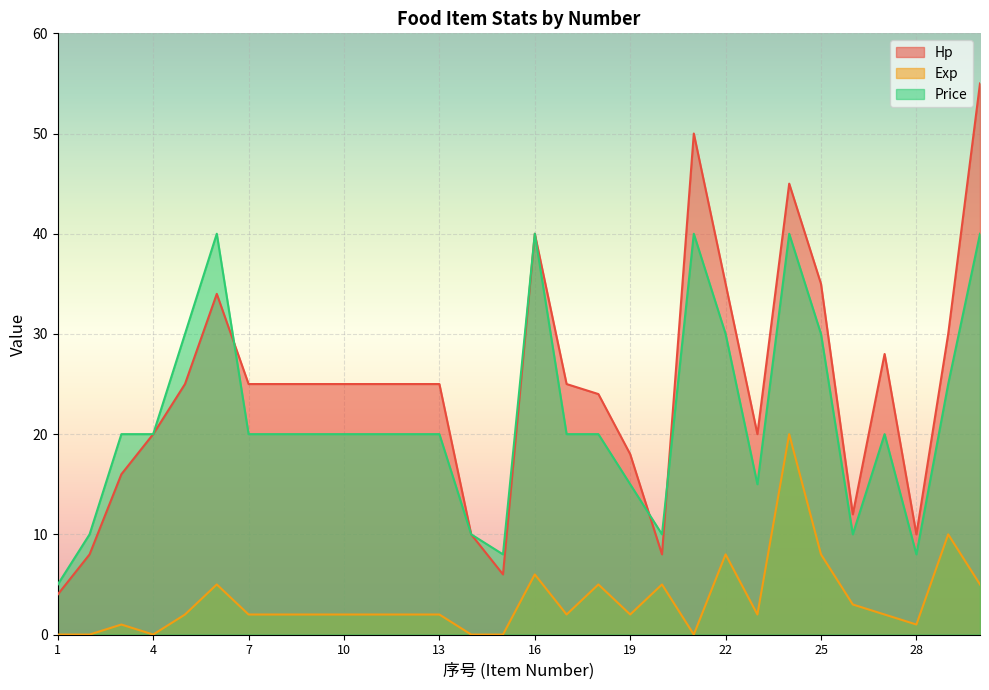

What is the difference between the highest and lowest values at 22?

27